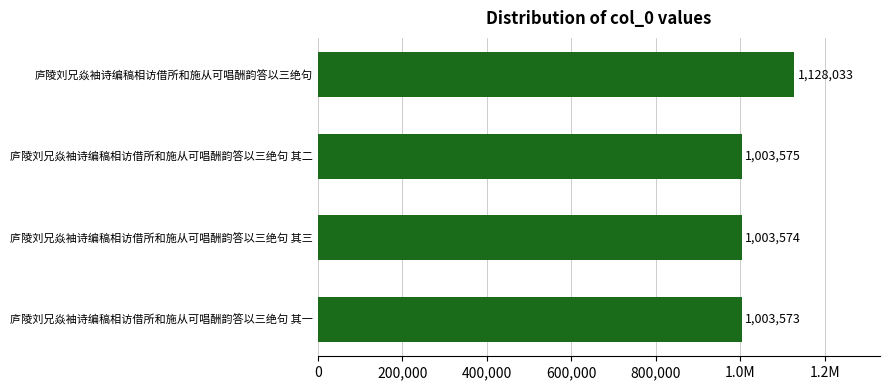

What is the average value?

1034689